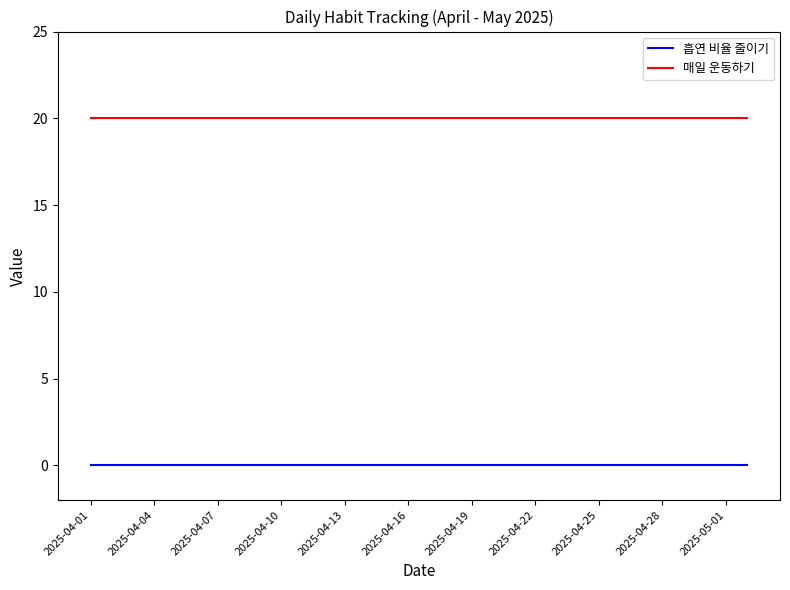

True or false: 매일 운동하기 and 흡연 비율 줄이기 intersect in this chart.

False